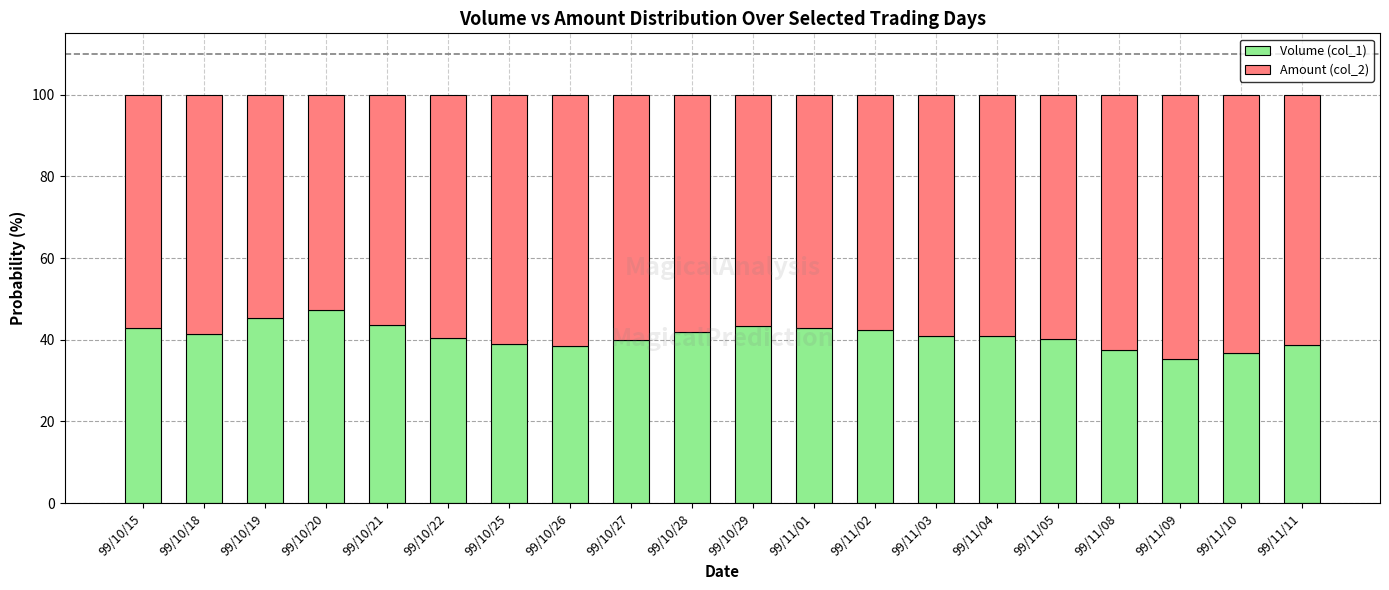

What is the total value across all series at 99/10/18?

100.0